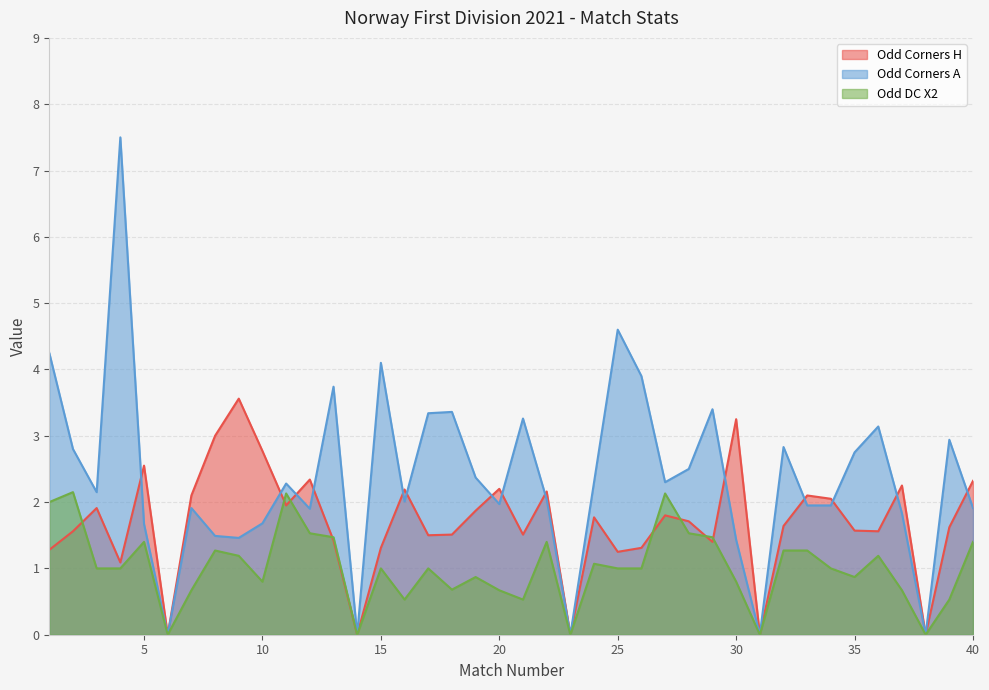

Reading left to right, extract all data points from this chart.

Odd_Corners_H: 1.3	1.6	1.9	1.1	2.5	0.0	2.1	3.0	3.6	2.8	1.9	2.3	1.4	0.0	1.3	2.2	1.5	1.5	1.9	2.2	1.5	2.2	0.0	1.8	1.2	1.3	1.8	1.7	1.4	3.2	0.0	1.6	2.1	2.0	1.6	1.6	2.2	0.0	1.6	2.3
Odd_Corners_A: 4.2	2.8	2.1	7.5	1.7	0.0	1.9	1.5	1.5	1.7	2.3	1.9	3.7	0.0	4.1	2.0	3.3	3.4	2.4	2.0	3.3	2.0	0.0	2.3	4.6	3.9	2.3	2.5	3.4	1.4	0.0	2.8	1.9	1.9	2.8	3.1	1.8	0.0	2.9	1.9
Odd_DC_X2: 2.0	2.1	1.0	1.0	1.4	0.0	0.7	1.3	1.2	0.8	2.1	1.5	1.5	0.0	1.0	0.5	1.0	0.7	0.9	0.7	0.5	1.4	0.0	1.1	1.0	1.0	2.1	1.5	1.5	0.8	0.0	1.3	1.3	1.0	0.9	1.2	0.7	0.0	0.5	1.4